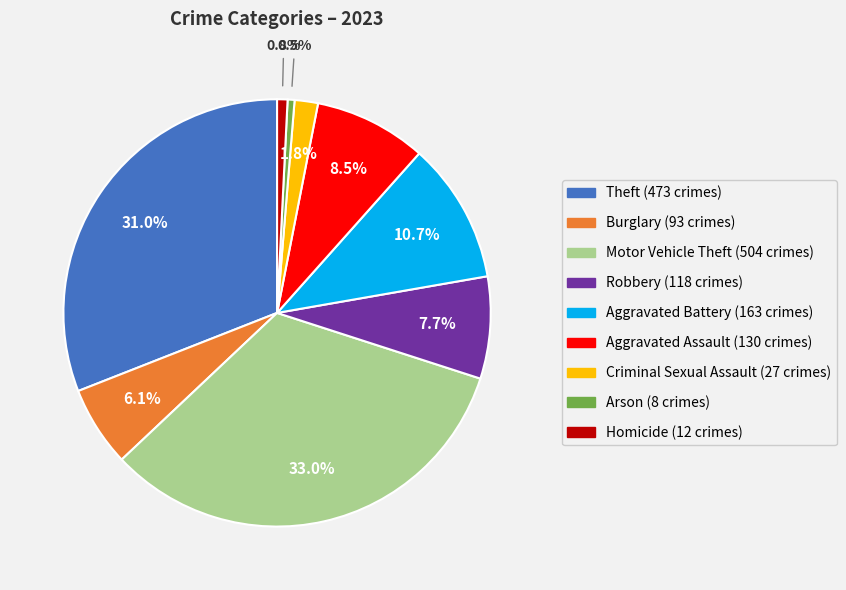

How many slices are in this pie chart?

9